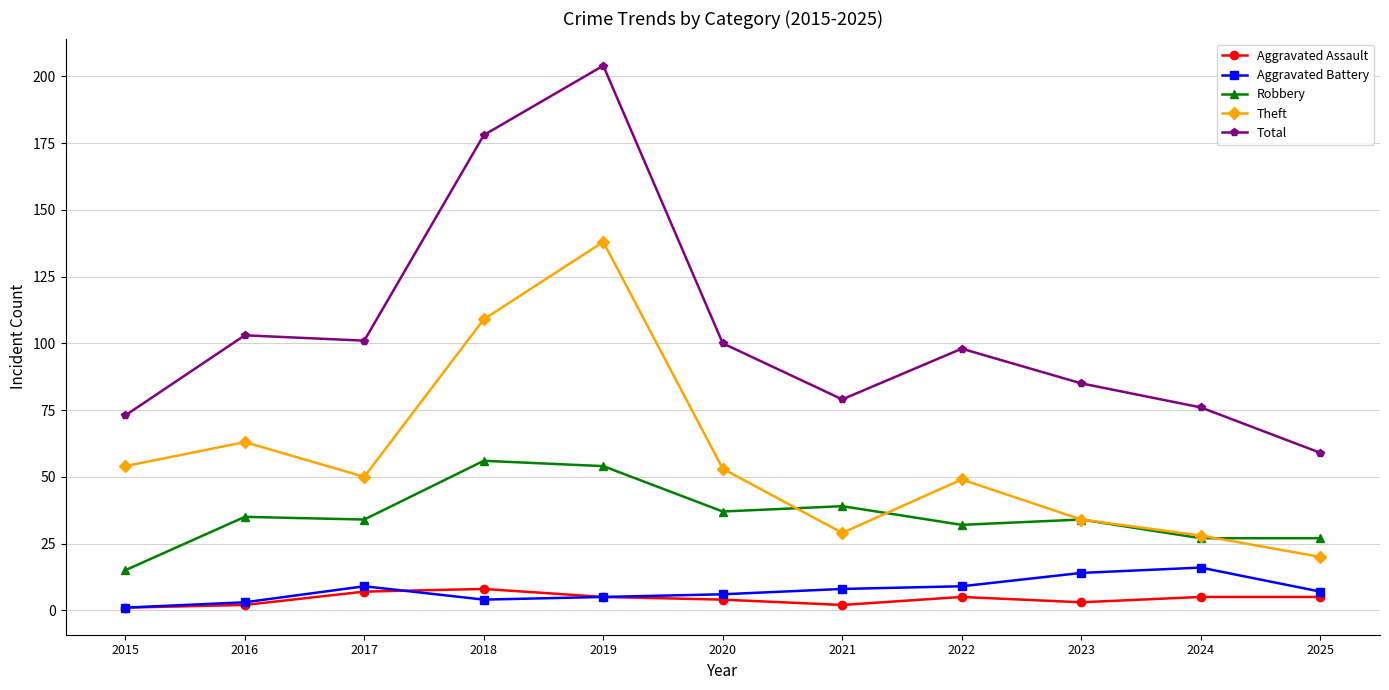

Does the chart have visible grid lines?

Yes